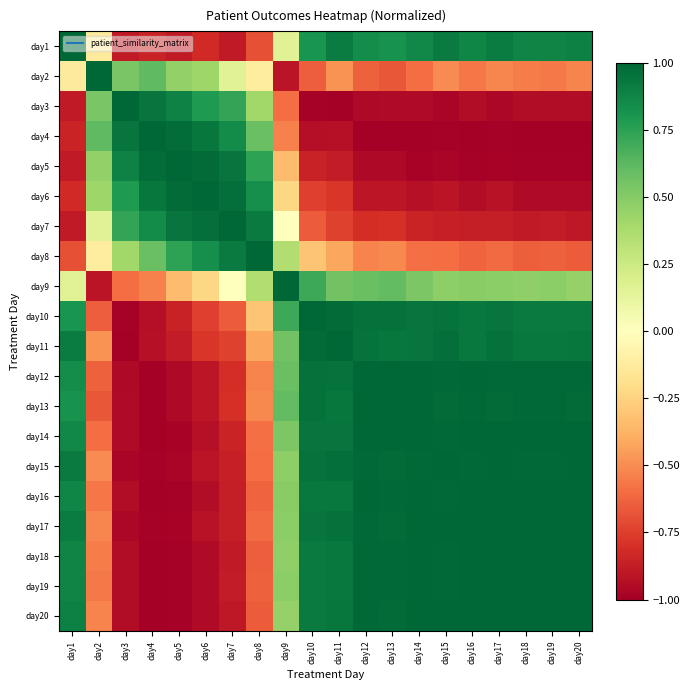

Reading left to right, list all the values displayed in this chart.

day1: day1=1.0	day2=-0.1	day3=-0.9	day4=-0.8	day5=-0.9	day6=-0.8	day7=-0.9	day8=-0.7	day9=0.2	day10=0.8	day11=0.9	day12=0.8	day13=0.8	day14=0.9	day15=0.9	day16=0.9	day17=0.9	day18=0.9	day19=0.9	day20=0.9
day2: day1=-0.1	day2=1.0	day3=0.5	day4=0.6	day5=0.5	day6=0.4	day7=0.2	day8=-0.1	day9=-0.9	day10=-0.6	day11=-0.5	day12=-0.6	day13=-0.7	day14=-0.6	day15=-0.5	day16=-0.6	day17=-0.5	day18=-0.5	day19=-0.6	day20=-0.5
day3: day1=-0.9	day2=0.5	day3=1.0	day4=0.9	day5=0.9	day6=0.8	day7=0.7	day8=0.4	day9=-0.6	day10=-1.0	day11=-1.0	day12=-1.0	day13=-1.0	day14=-1.0	day15=-1.0	day16=-0.9	day17=-1.0	day18=-0.9	day19=-0.9	day20=-0.9
day4: day1=-0.8	day2=0.6	day3=0.9	day4=1.0	day5=1.0	day6=0.9	day7=0.8	day8=0.6	day9=-0.5	day10=-0.9	day11=-0.9	day12=-1.0	day13=-1.0	day14=-1.0	day15=-1.0	day16=-1.0	day17=-1.0	day18=-1.0	day19=-1.0	day20=-1.0
day5: day1=-0.9	day2=0.5	day3=0.9	day4=1.0	day5=1.0	day6=1.0	day7=0.9	day8=0.7	day9=-0.3	day10=-0.9	day11=-0.9	day12=-1.0	day13=-1.0	day14=-1.0	day15=-1.0	day16=-1.0	day17=-1.0	day18=-1.0	day19=-1.0	day20=-1.0
day6: day1=-0.8	day2=0.4	day3=0.8	day4=0.9	day5=1.0	day6=1.0	day7=1.0	day8=0.8	day9=-0.2	day10=-0.7	day11=-0.8	day12=-0.9	day13=-0.9	day14=-0.9	day15=-0.9	day16=-0.9	day17=-0.9	day18=-0.9	day19=-0.9	day20=-0.9
day7: day1=-0.9	day2=0.2	day3=0.7	day4=0.8	day5=0.9	day6=1.0	day7=1.0	day8=0.9	day9=-0.0	day10=-0.7	day11=-0.7	day12=-0.8	day13=-0.8	day14=-0.9	day15=-0.9	day16=-0.9	day17=-0.9	day18=-0.9	day19=-0.9	day20=-0.9
day8: day1=-0.7	day2=-0.1	day3=0.4	day4=0.6	day5=0.7	day6=0.8	day7=0.9	day8=1.0	day9=0.4	day10=-0.3	day11=-0.4	day12=-0.5	day13=-0.5	day14=-0.6	day15=-0.6	day16=-0.6	day17=-0.6	day18=-0.6	day19=-0.6	day20=-0.6
day9: day1=0.2	day2=-0.9	day3=-0.6	day4=-0.5	day5=-0.3	day6=-0.2	day7=-0.0	day8=0.4	day9=1.0	day10=0.7	day11=0.6	day12=0.6	day13=0.6	day14=0.5	day15=0.5	day16=0.5	day17=0.5	day18=0.5	day19=0.5	day20=0.5
day10: day1=0.8	day2=-0.6	day3=-1.0	day4=-0.9	day5=-0.9	day6=-0.7	day7=-0.7	day8=-0.3	day9=0.7	day10=1.0	day11=1.0	day12=1.0	day13=1.0	day14=0.9	day15=0.9	day16=0.9	day17=0.9	day18=0.9	day19=0.9	day20=0.9
day11: day1=0.9	day2=-0.5	day3=-1.0	day4=-0.9	day5=-0.9	day6=-0.8	day7=-0.7	day8=-0.4	day9=0.6	day10=1.0	day11=1.0	day12=0.9	day13=0.9	day14=0.9	day15=1.0	day16=0.9	day17=1.0	day18=0.9	day19=0.9	day20=0.9
day12: day1=0.8	day2=-0.6	day3=-1.0	day4=-1.0	day5=-1.0	day6=-0.9	day7=-0.8	day8=-0.5	day9=0.6	day10=1.0	day11=0.9	day12=1.0	day13=1.0	day14=1.0	day15=1.0	day16=1.0	day17=1.0	day18=1.0	day19=1.0	day20=1.0
day13: day1=0.8	day2=-0.7	day3=-1.0	day4=-1.0	day5=-1.0	day6=-0.9	day7=-0.8	day8=-0.5	day9=0.6	day10=1.0	day11=0.9	day12=1.0	day13=1.0	day14=1.0	day15=1.0	day16=1.0	day17=1.0	day18=1.0	day19=1.0	day20=1.0
day14: day1=0.9	day2=-0.6	day3=-1.0	day4=-1.0	day5=-1.0	day6=-0.9	day7=-0.9	day8=-0.6	day9=0.5	day10=0.9	day11=0.9	day12=1.0	day13=1.0	day14=1.0	day15=1.0	day16=1.0	day17=1.0	day18=1.0	day19=1.0	day20=1.0
day15: day1=0.9	day2=-0.5	day3=-1.0	day4=-1.0	day5=-1.0	day6=-0.9	day7=-0.9	day8=-0.6	day9=0.5	day10=0.9	day11=1.0	day12=1.0	day13=1.0	day14=1.0	day15=1.0	day16=1.0	day17=1.0	day18=1.0	day19=1.0	day20=1.0
day16: day1=0.9	day2=-0.6	day3=-0.9	day4=-1.0	day5=-1.0	day6=-0.9	day7=-0.9	day8=-0.6	day9=0.5	day10=0.9	day11=0.9	day12=1.0	day13=1.0	day14=1.0	day15=1.0	day16=1.0	day17=1.0	day18=1.0	day19=1.0	day20=1.0
day17: day1=0.9	day2=-0.5	day3=-1.0	day4=-1.0	day5=-1.0	day6=-0.9	day7=-0.9	day8=-0.6	day9=0.5	day10=0.9	day11=1.0	day12=1.0	day13=1.0	day14=1.0	day15=1.0	day16=1.0	day17=1.0	day18=1.0	day19=1.0	day20=1.0
day18: day1=0.9	day2=-0.5	day3=-0.9	day4=-1.0	day5=-1.0	day6=-0.9	day7=-0.9	day8=-0.6	day9=0.5	day10=0.9	day11=0.9	day12=1.0	day13=1.0	day14=1.0	day15=1.0	day16=1.0	day17=1.0	day18=1.0	day19=1.0	day20=1.0
day19: day1=0.9	day2=-0.6	day3=-0.9	day4=-1.0	day5=-1.0	day6=-0.9	day7=-0.9	day8=-0.6	day9=0.5	day10=0.9	day11=0.9	day12=1.0	day13=1.0	day14=1.0	day15=1.0	day16=1.0	day17=1.0	day18=1.0	day19=1.0	day20=1.0
day20: day1=0.9	day2=-0.5	day3=-0.9	day4=-1.0	day5=-1.0	day6=-0.9	day7=-0.9	day8=-0.6	day9=0.5	day10=0.9	day11=0.9	day12=1.0	day13=1.0	day14=1.0	day15=1.0	day16=1.0	day17=1.0	day18=1.0	day19=1.0	day20=1.0